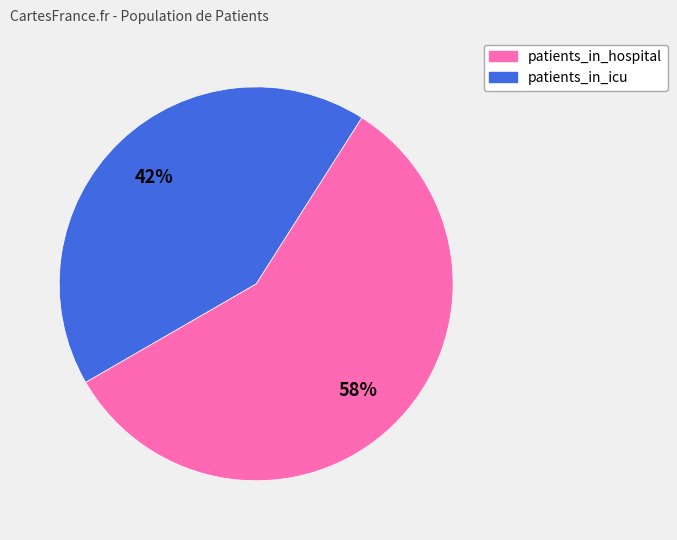

True or false: patients_in_hospital accounts for 71% of the total.

False